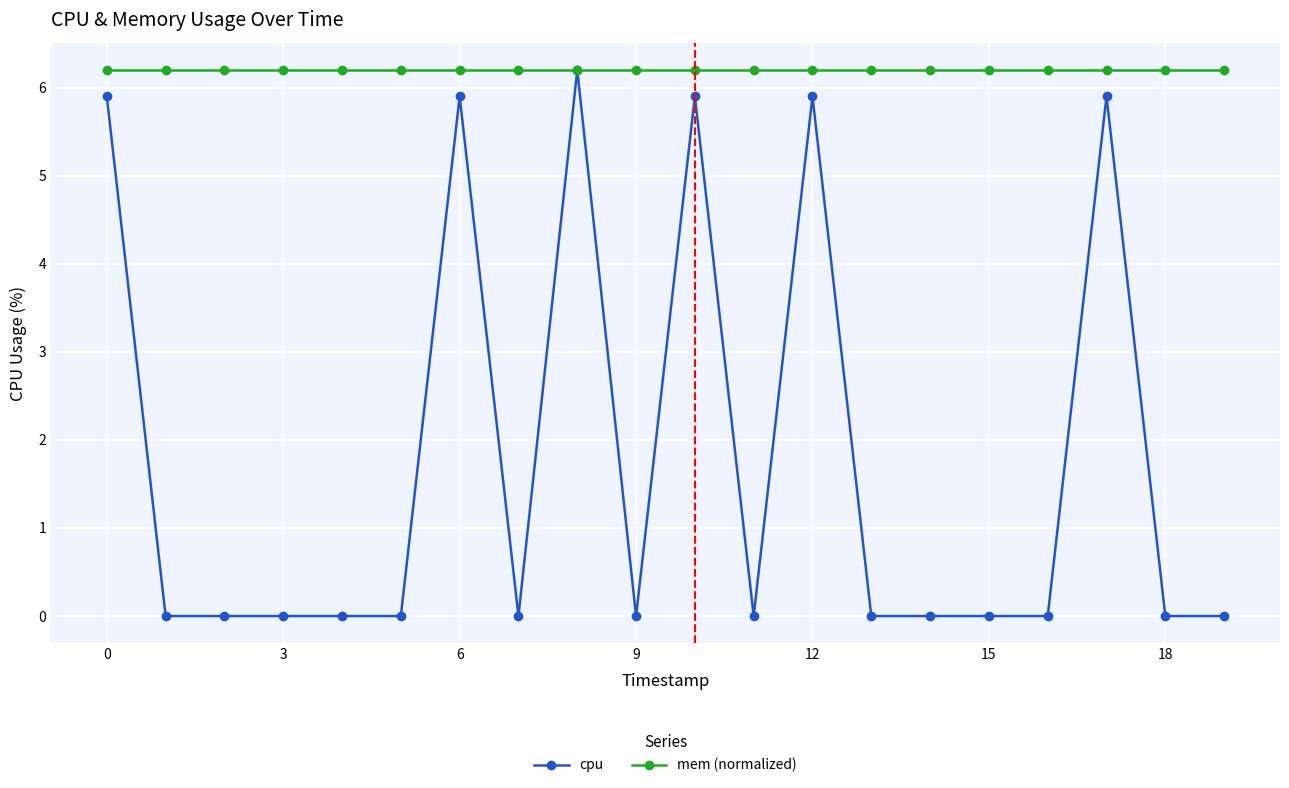

Which series has the largest total across all categories?

mem (normalized)